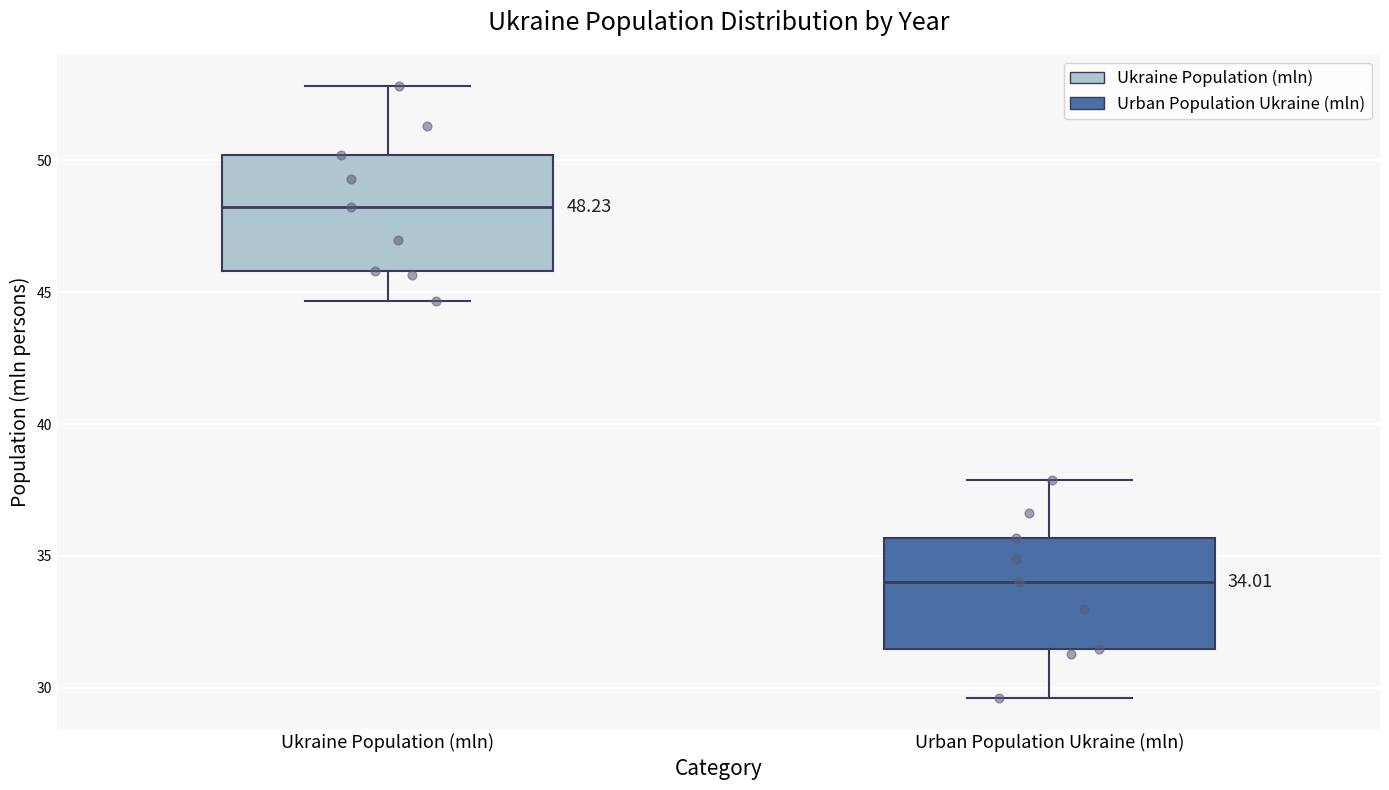

Which box's median line is the lowest?

Urban Population Ukraine (mln)